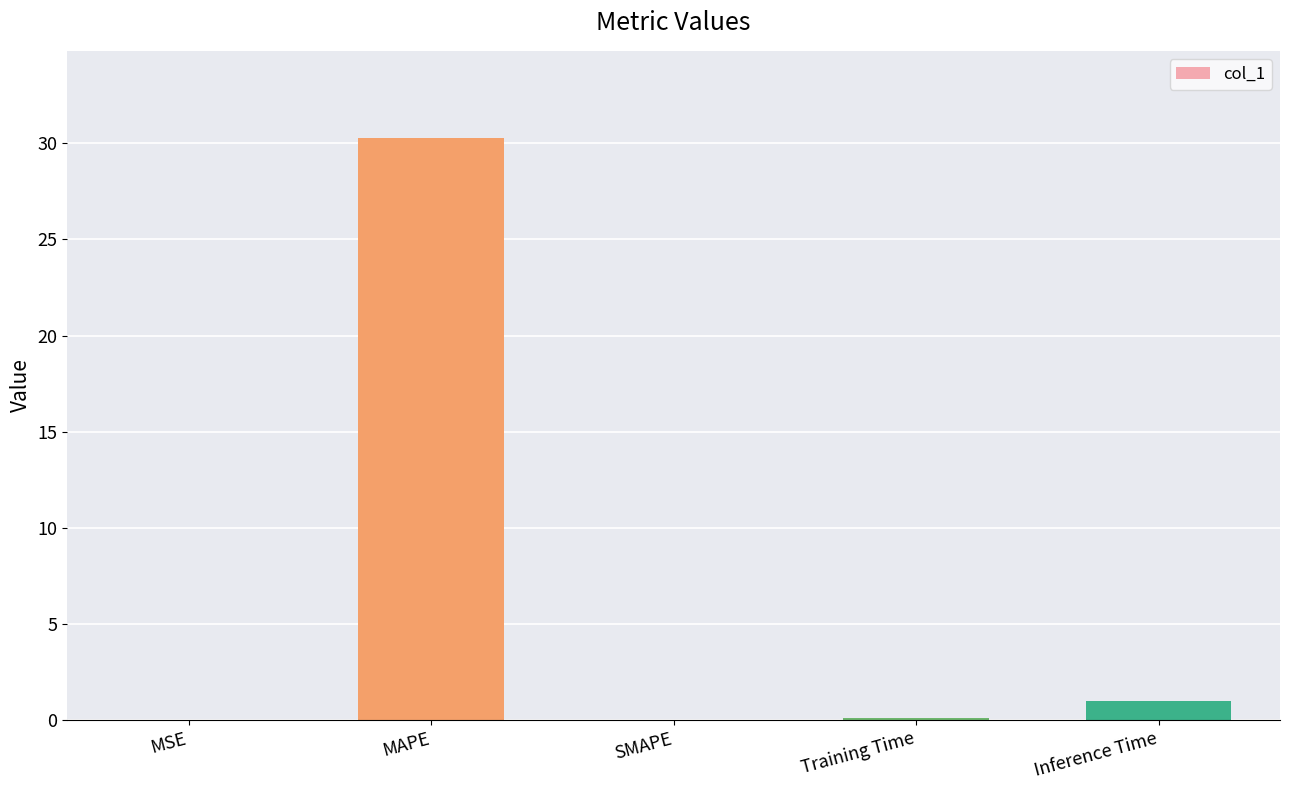

The value at MSE is 0.0. True or false?

True